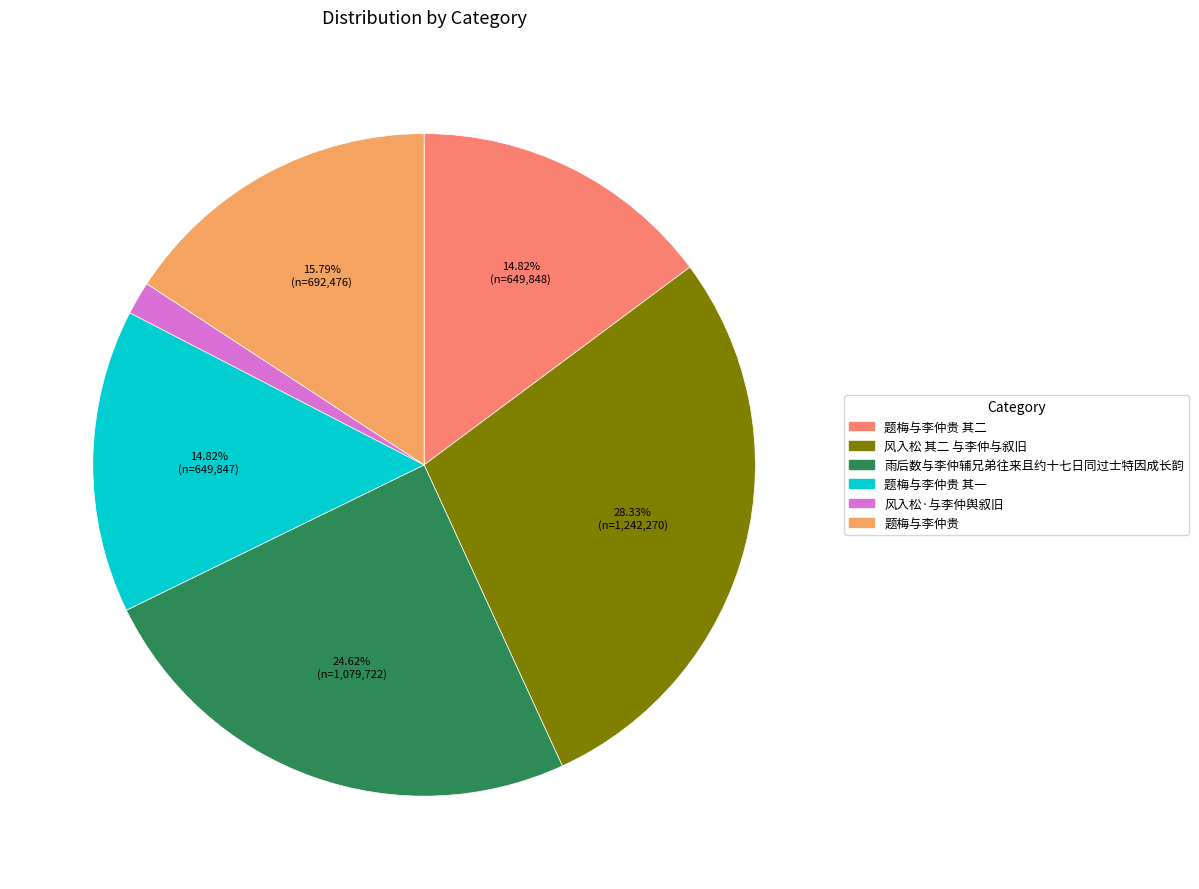

Is there a majority slice in this chart?

No